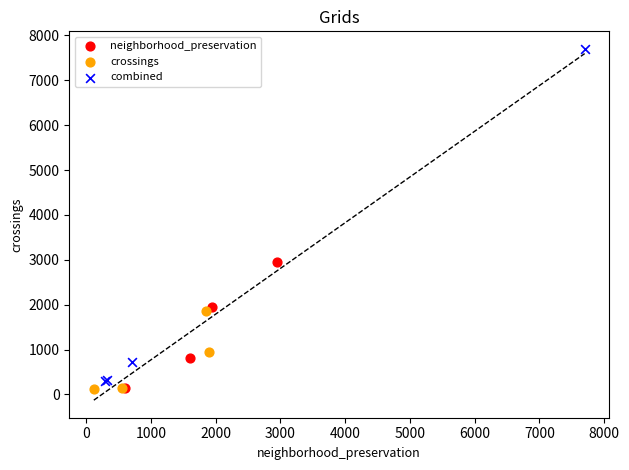

Which series has the largest Y range (max minus min)?

combined